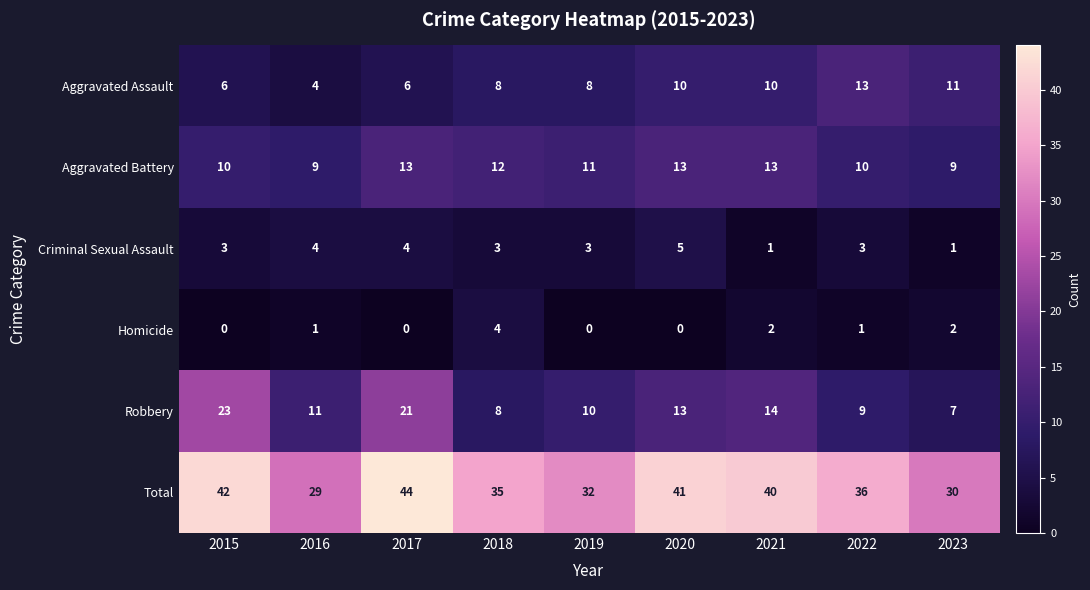

At 2017, list the series in order from largest to smallest.

Total, Robbery, Aggravated Battery, Aggravated Assault, Criminal Sexual Assault, Homicide